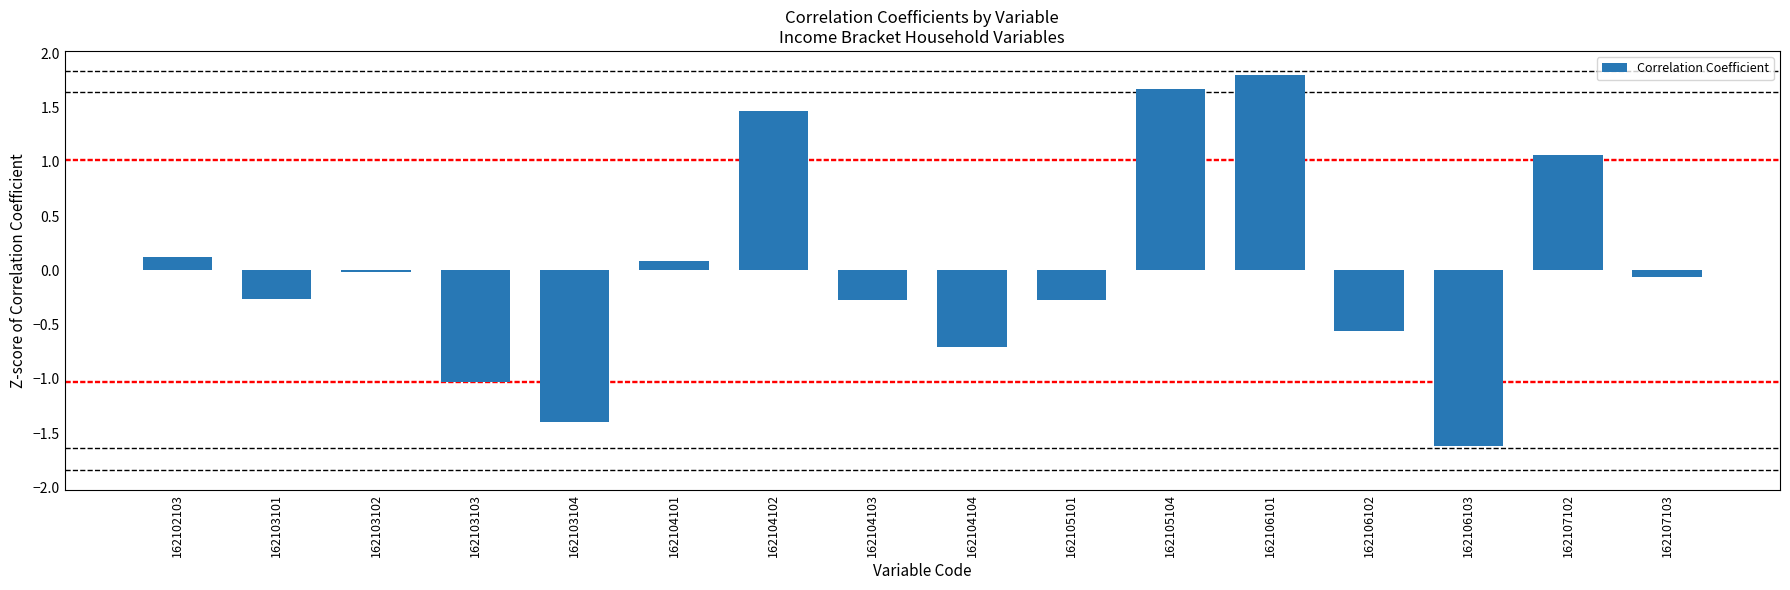

What is the minimum value shown in the chart?

-1.6